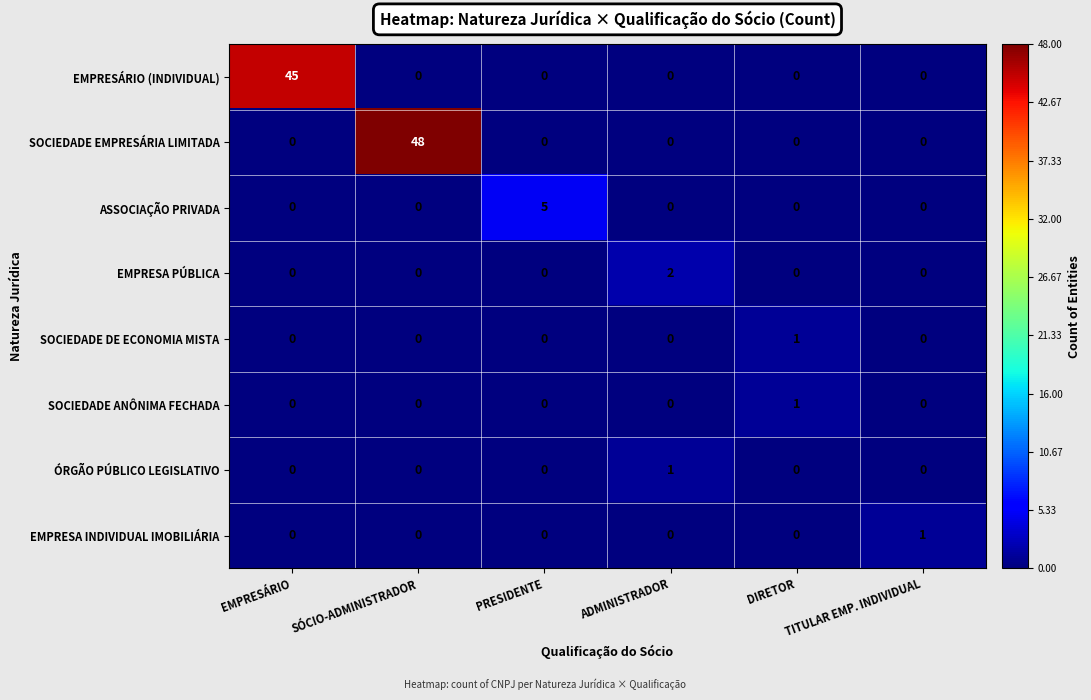

Which series changed the most between ADMINISTRADOR and DIRETOR?

EMPRESA PÚBLICA